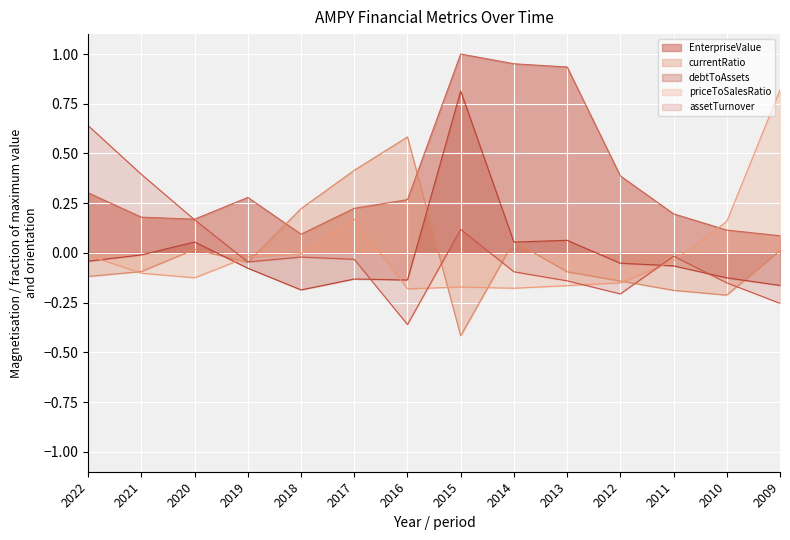

What are all the series names shown in the legend?

EnterpriseValue, currentRatio, debtToAssets, priceToSalesRatio, assetTurnover